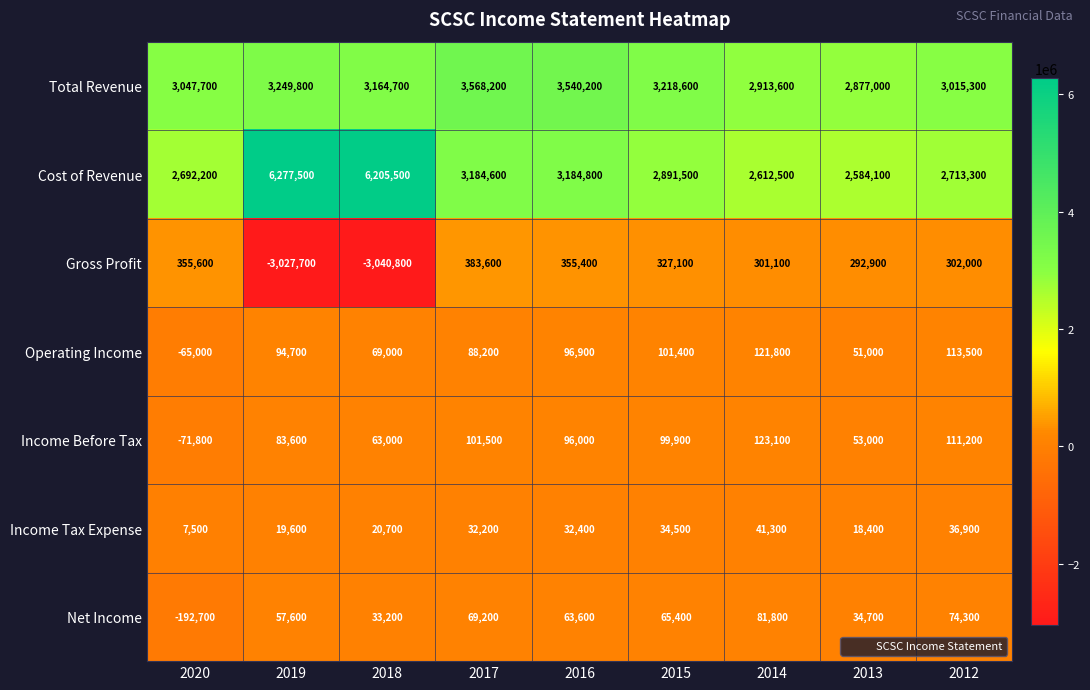

How many values in the Total Revenue series are below 3164700?

4